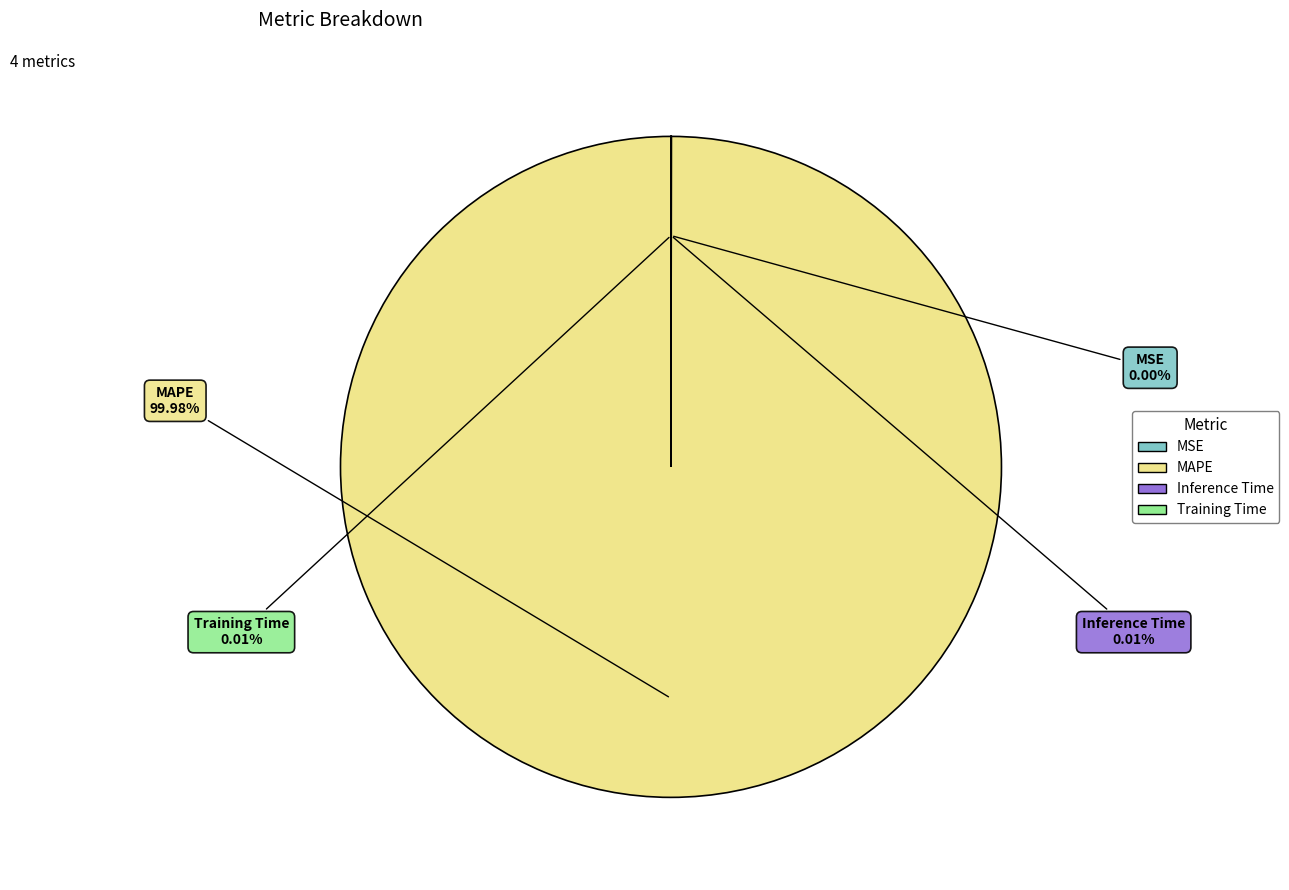

Does any single category account for the majority?

Yes